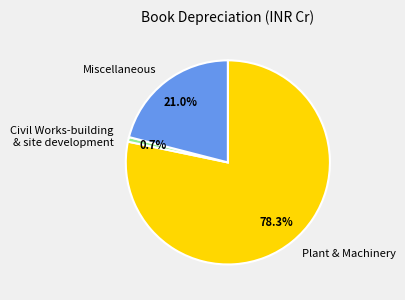

Is there any slice that represents more than half of the pie?

Yes